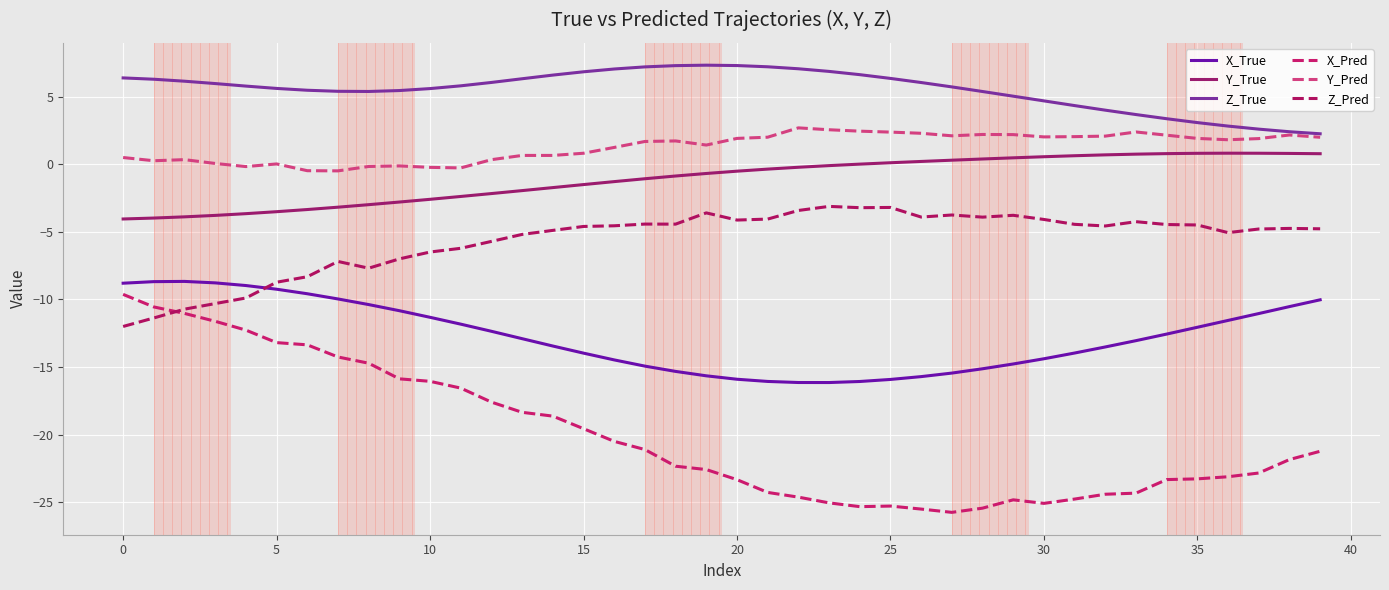

How many lines are shown in the chart?

6